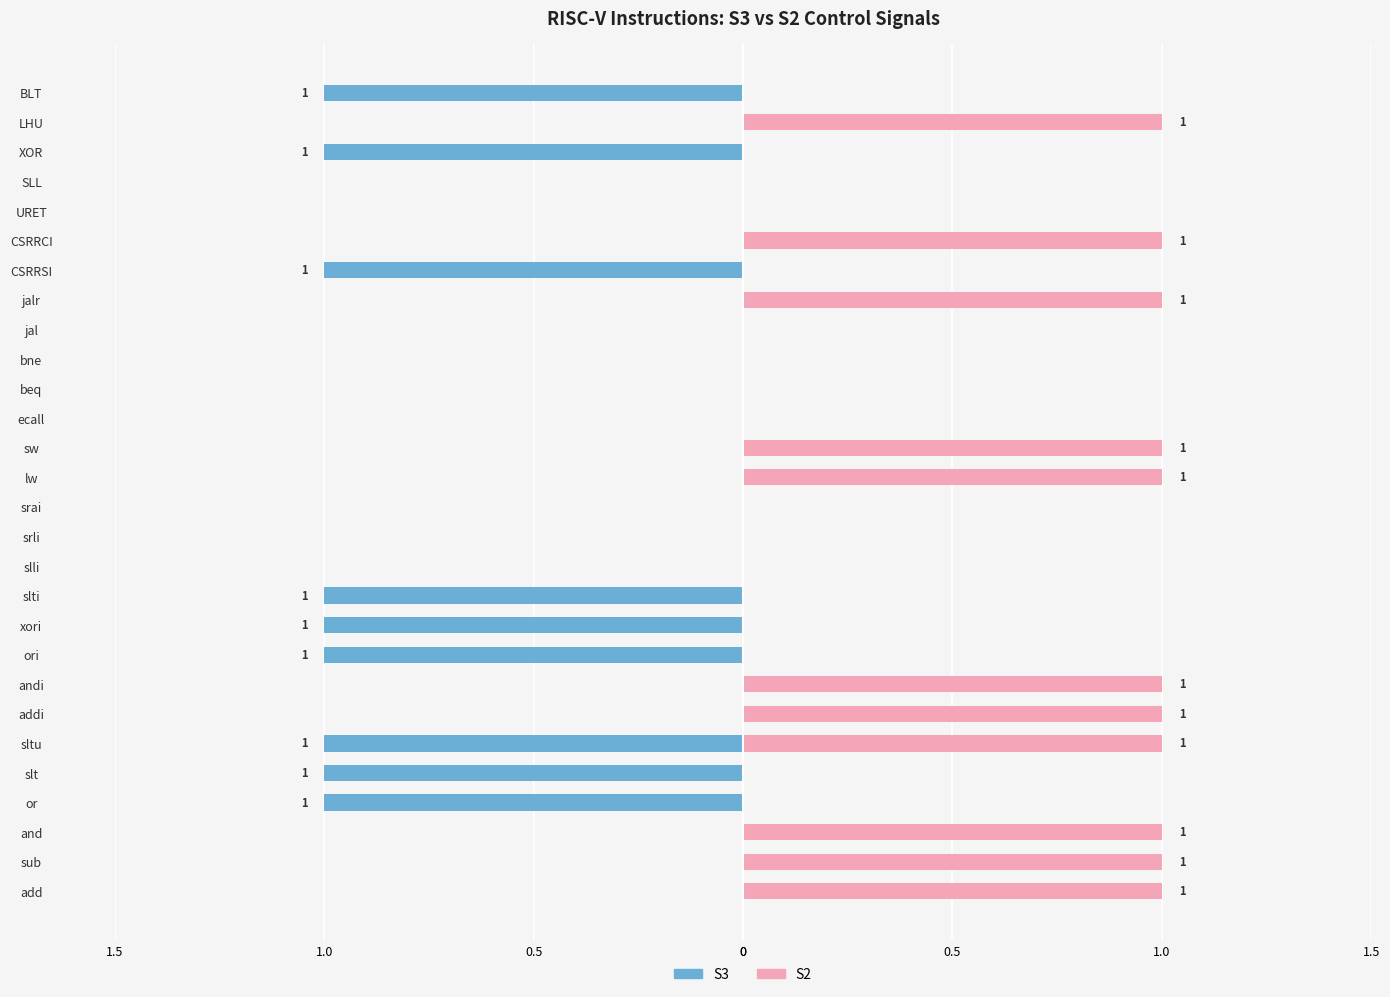

What is the difference between the highest and lowest values at slti?

1